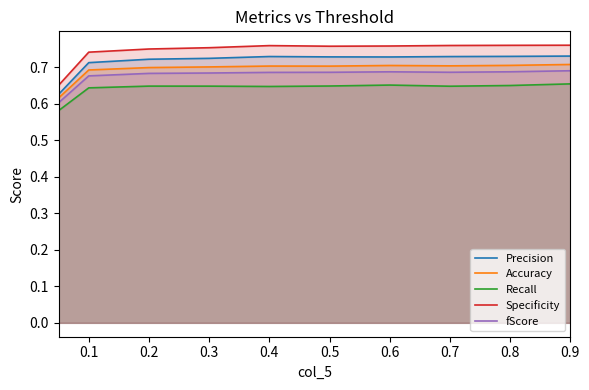

What is the value of the Precision point at the 2nd from the left?

0.7